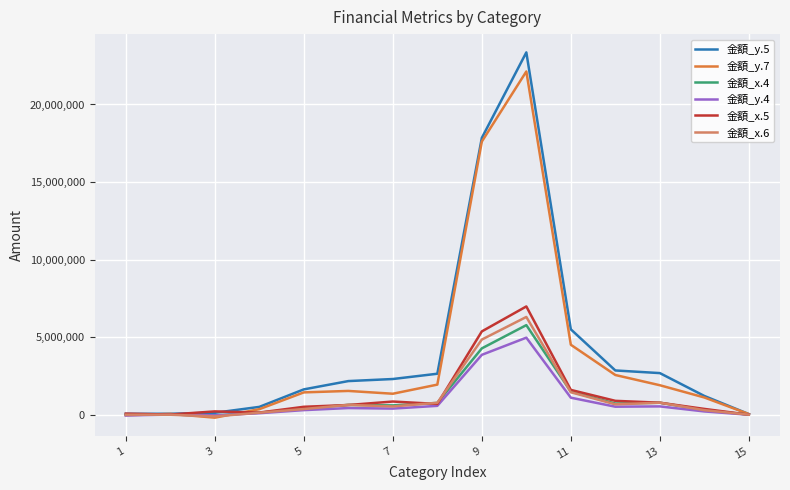

Which series has the largest range (max minus min)?

金額_y.5